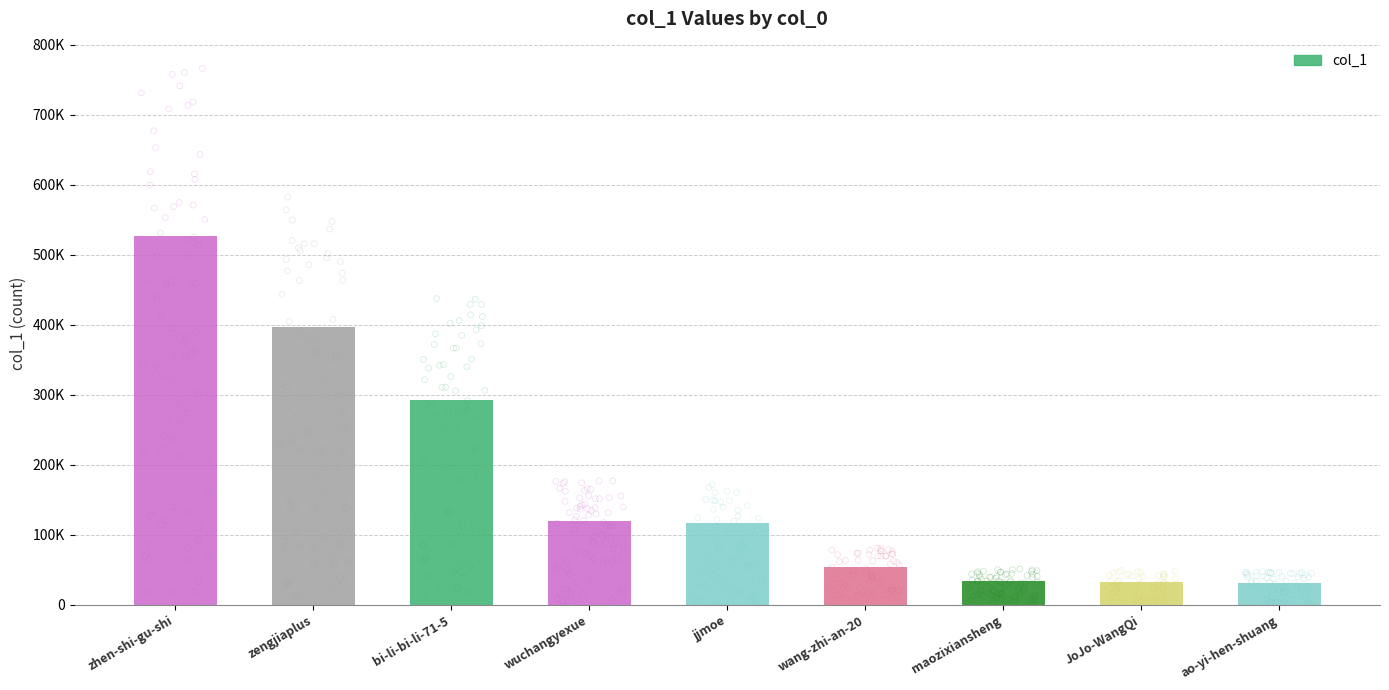

What is the ratio of the value at jjmoe to the value at JoJo-WangQi?

3.5